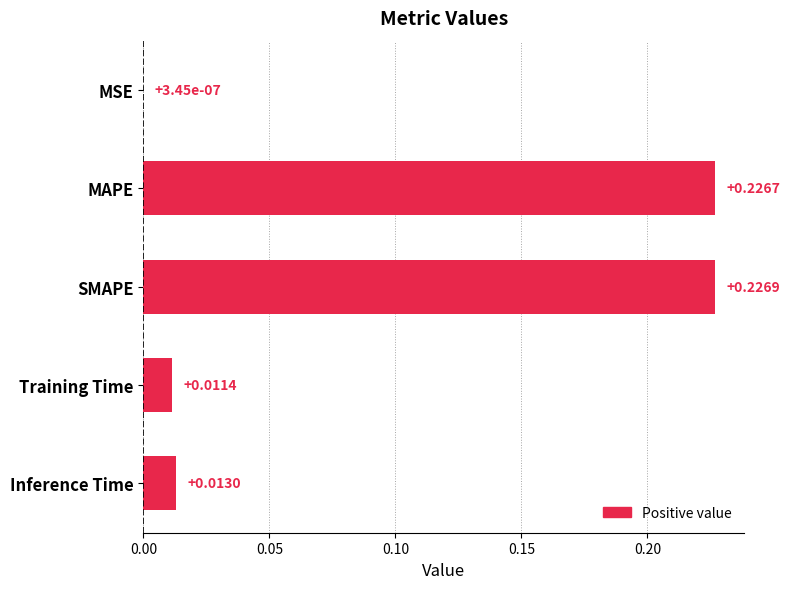

Which category has the highest value across all series?

SMAPE